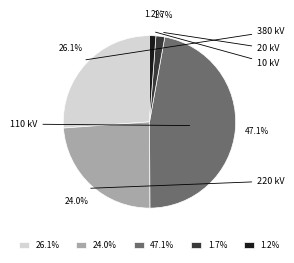

Between 26.1% and 24.0%, which is larger?

26.1%